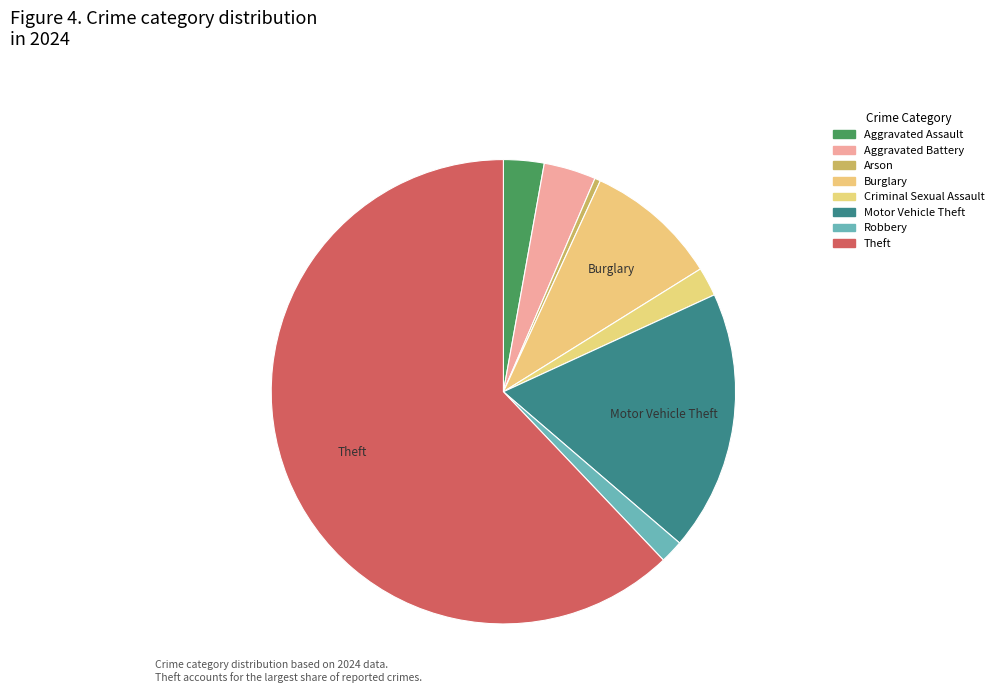

Which category has the biggest portion of the pie?

Theft